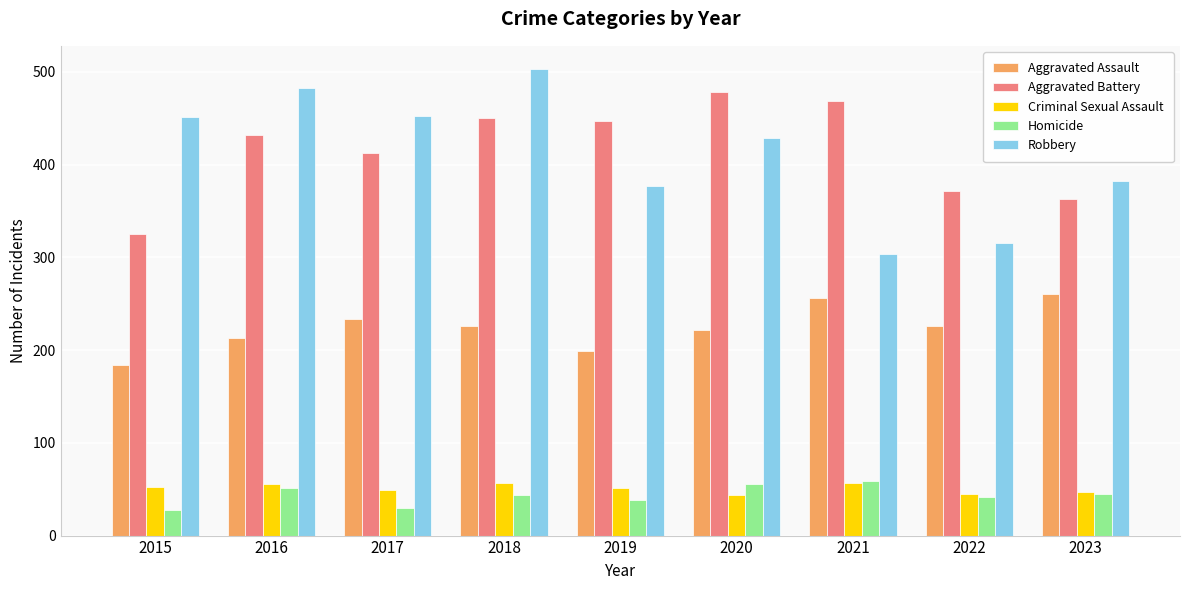

What is the difference between the maximum and minimum values in the Aggravated Battery series?

153